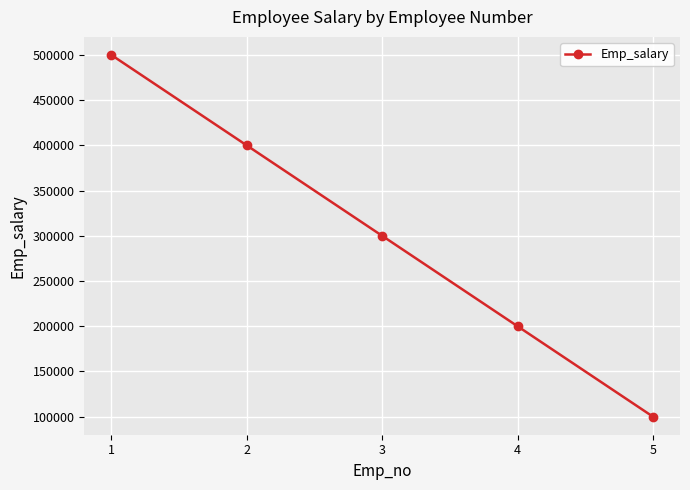

Reading left to right, list all the values displayed in this chart.

500000	400000	300000	200000	100000